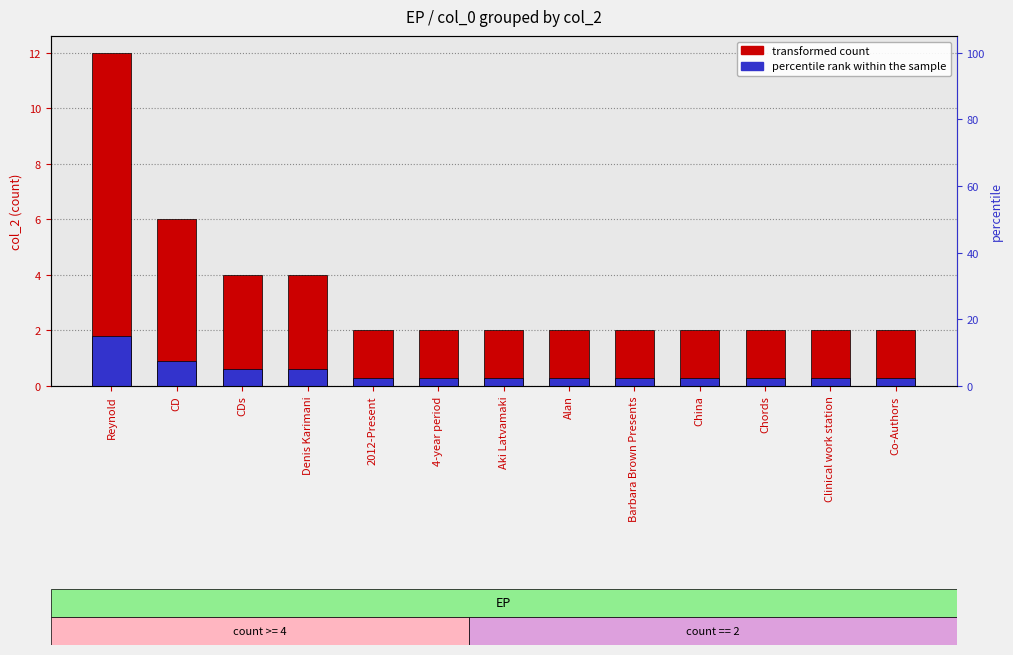

What is the average value of the percentile rank within the sample series?

0.5